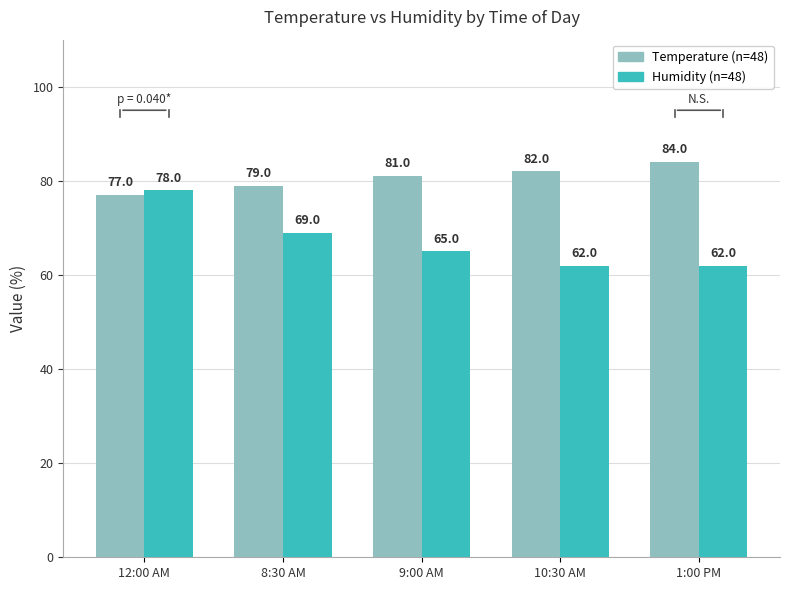

What is the total value across all series at 12:00 AM?

155